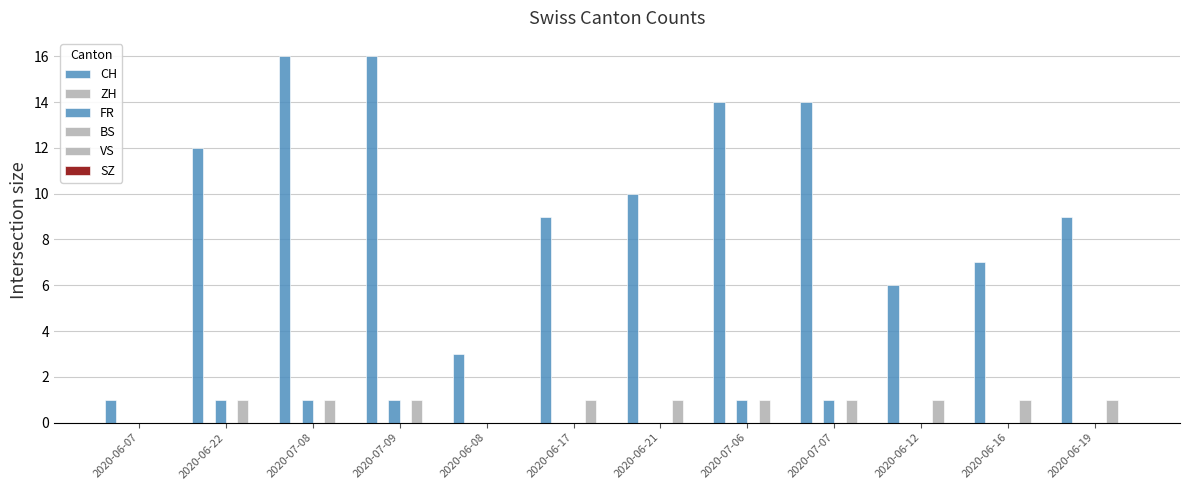

How many data points in FR are above 0?

5